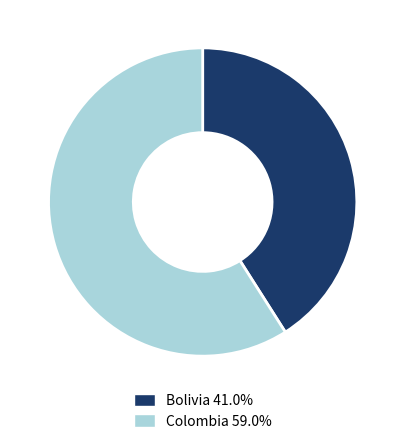

Count the number of slices in the pie.

2